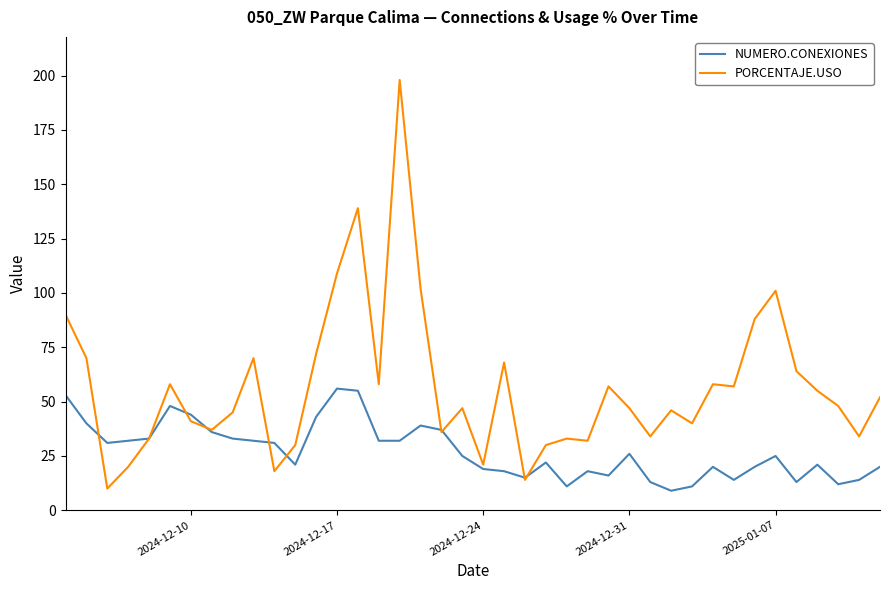

List the series in order of their peak value, highest first.

PORCENTAJE.USO, NUMERO.CONEXIONES